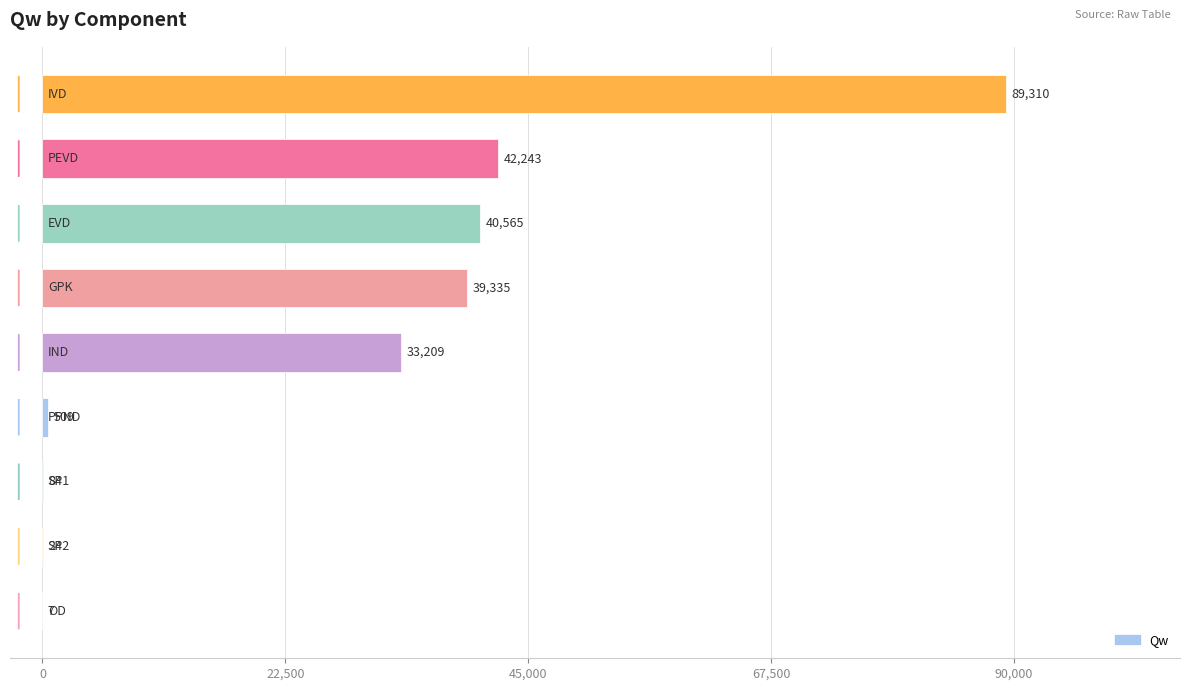

What is the greatest value displayed?

89310.5